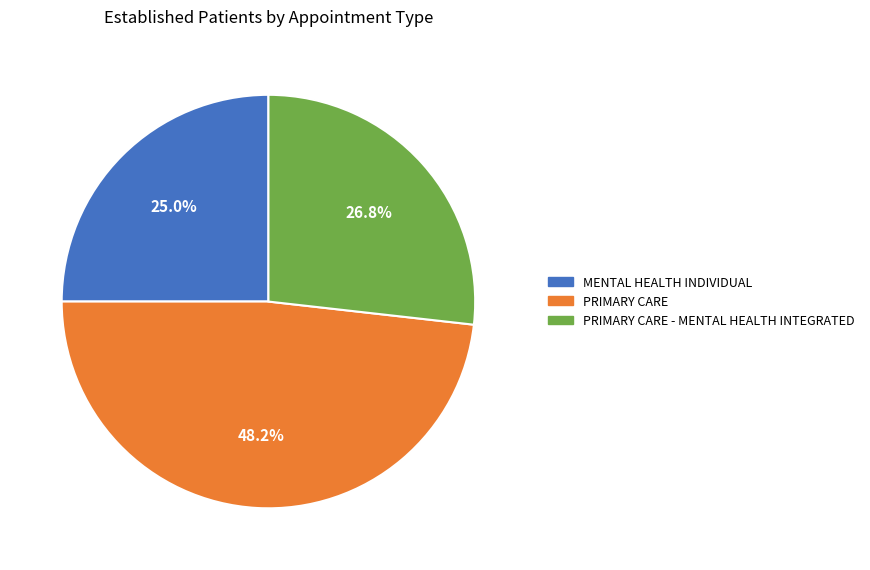

How many segments does this pie chart have?

3